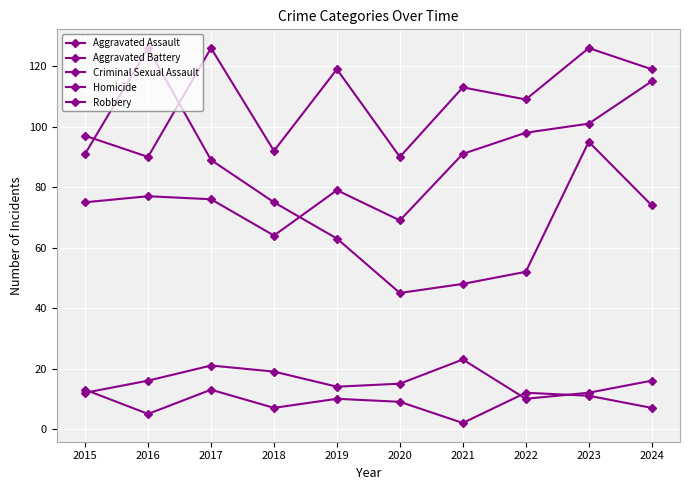

What is the average value of the Robbery series?

76